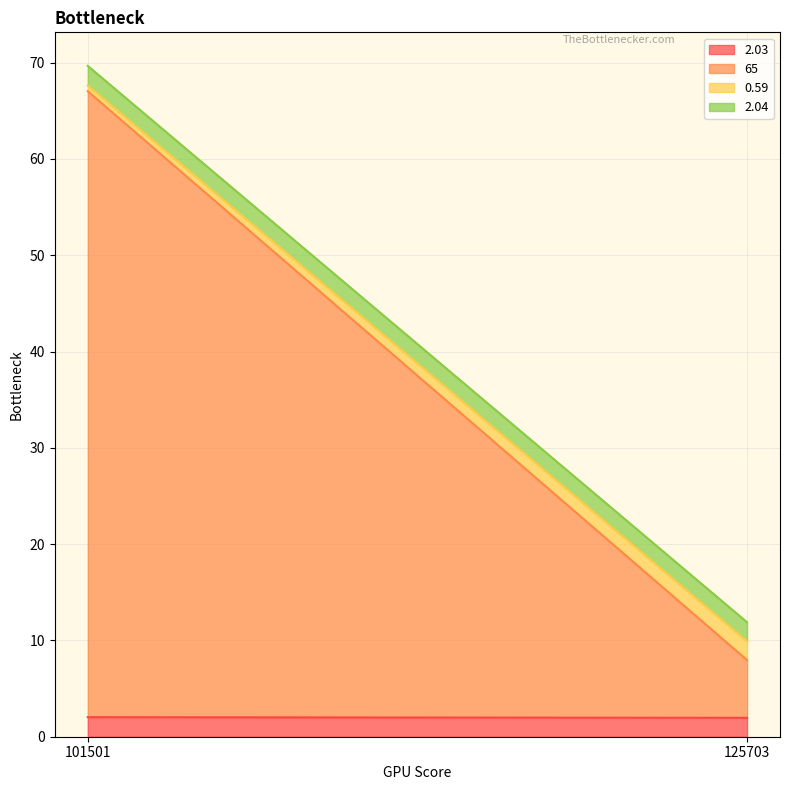

What is the sum of the 2.04 values at 101501 and 125703?

4.0